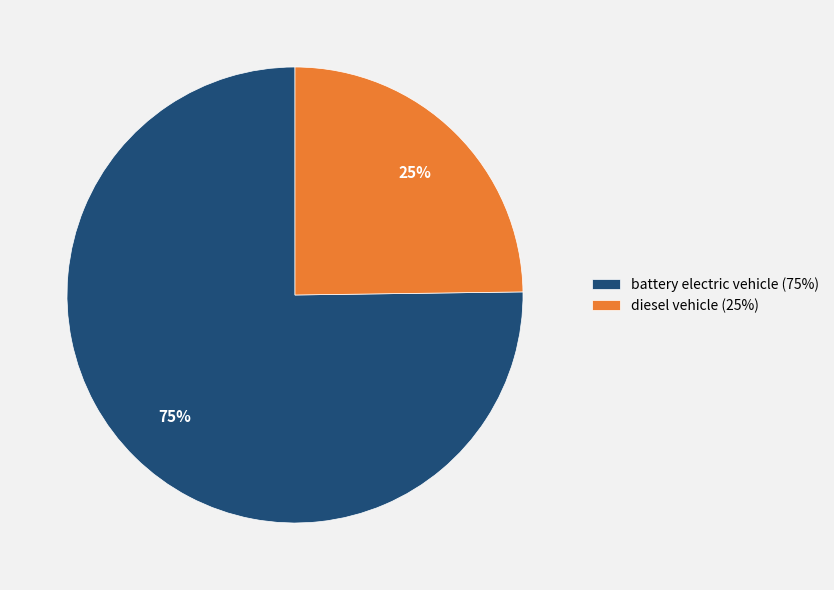

Which slice is the largest?

battery electric vehicle